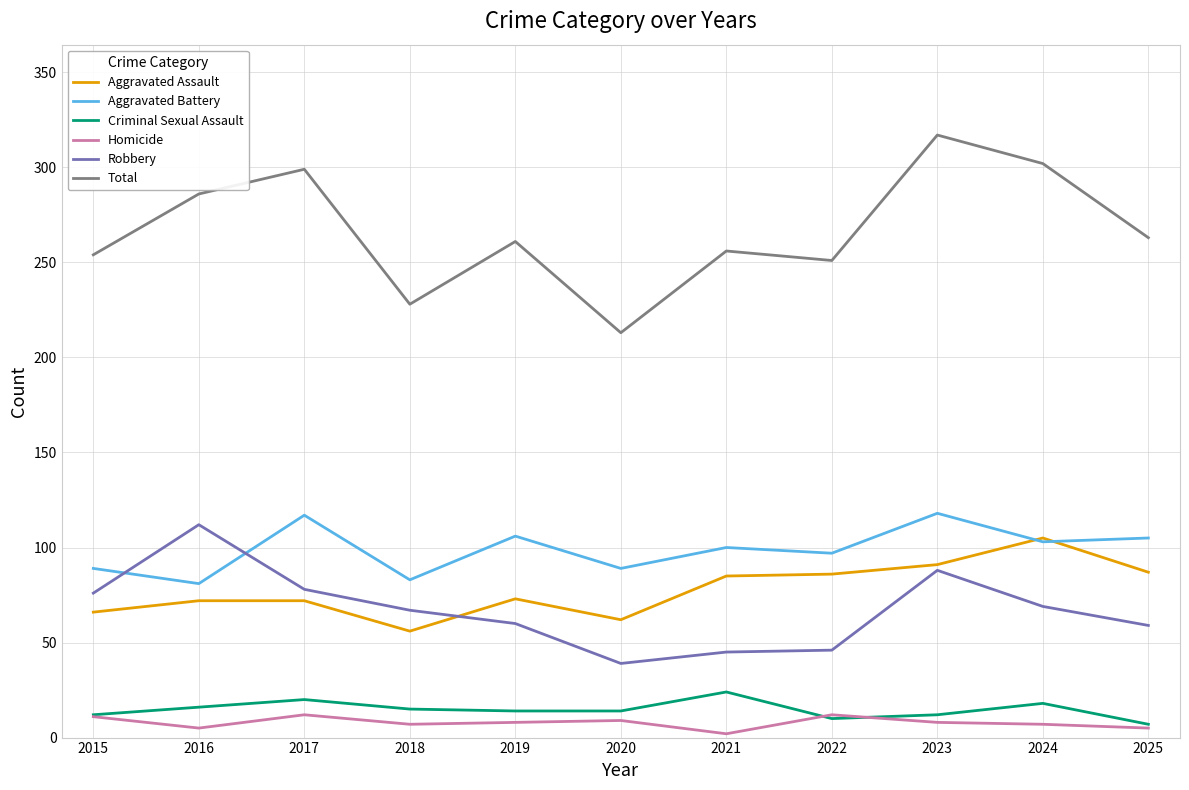

Is it true that Aggravated Battery equals 121 at 2016?

False